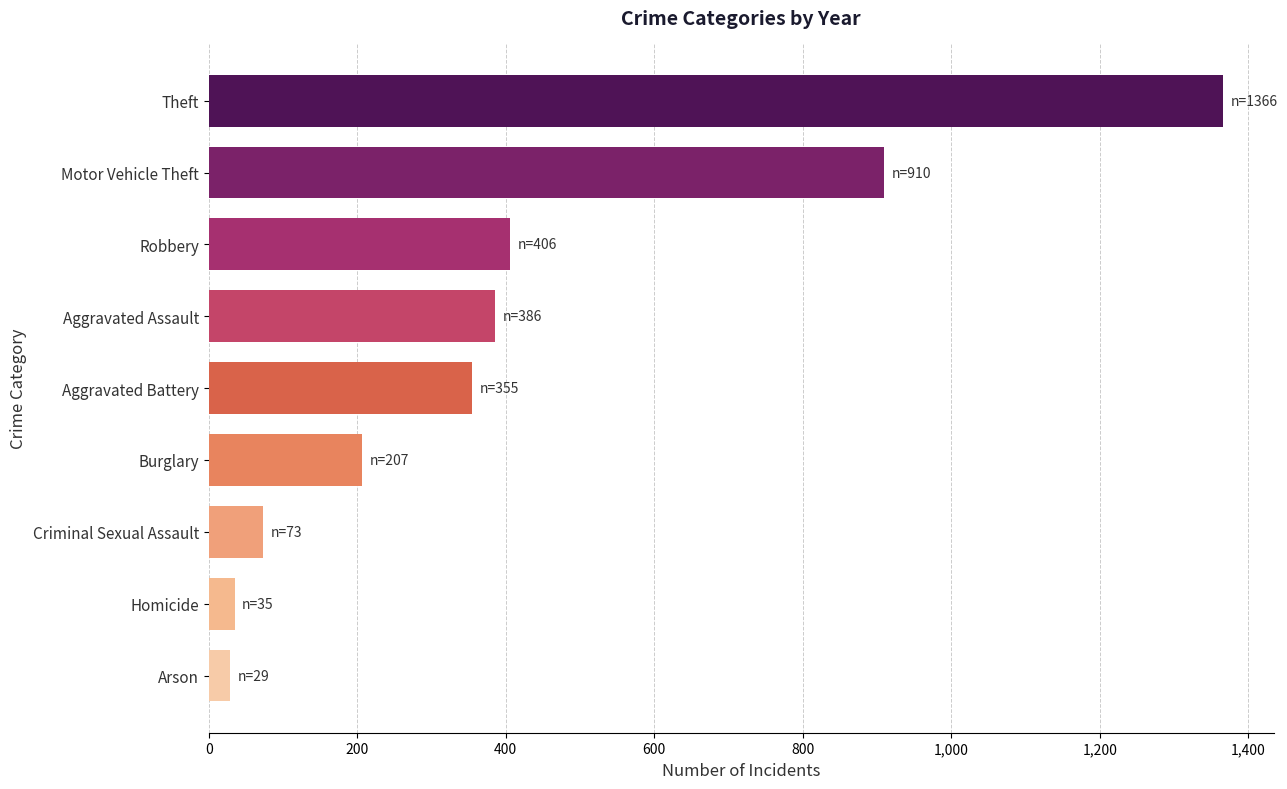

At which label is the value closest to 697?

Motor Vehicle Theft